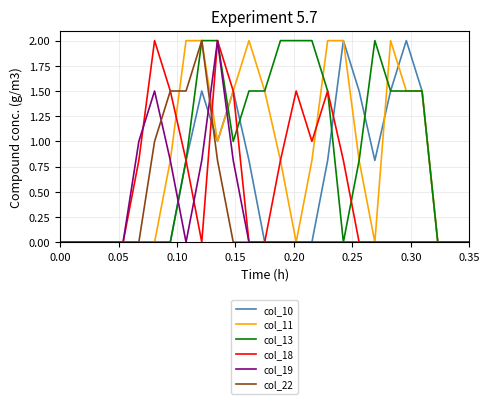

What is the difference between the maximum and minimum values in the col_22 series?

2.0